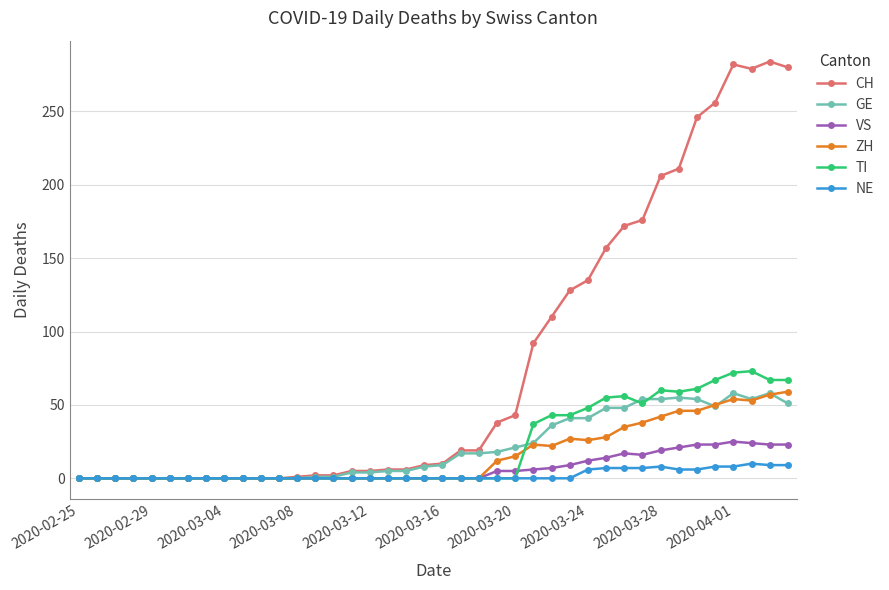

Which series has the largest total across all categories?

CH